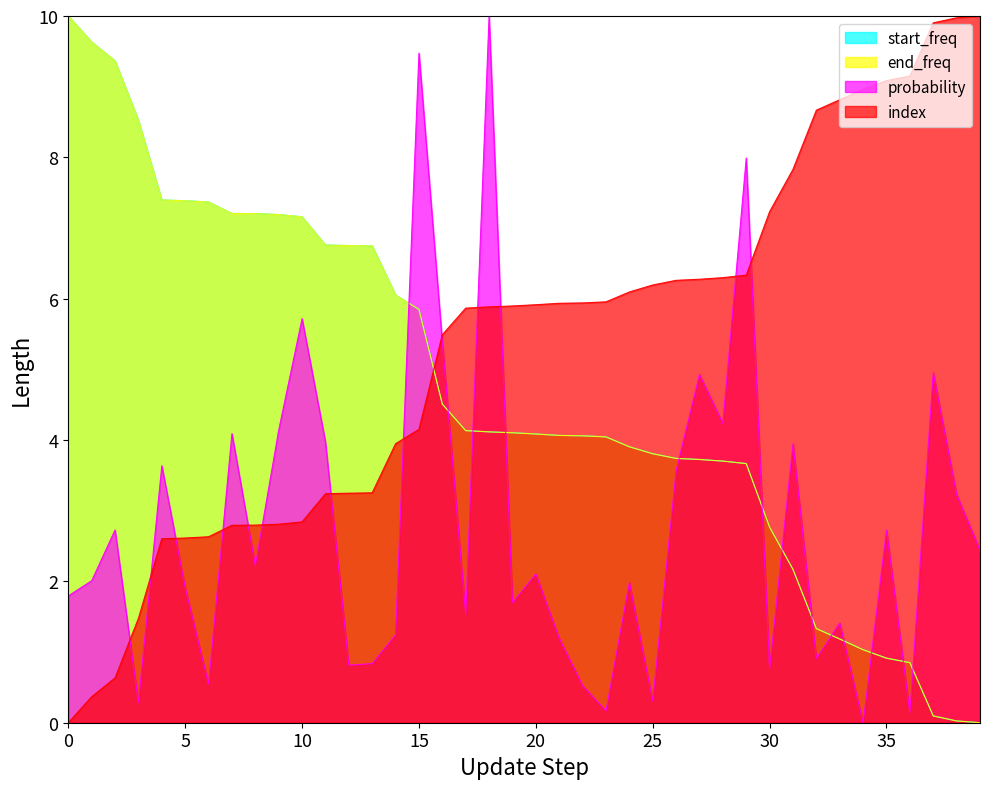

Rank the series by their maximum value, from highest to lowest.

start_freq, end_freq, probability, index